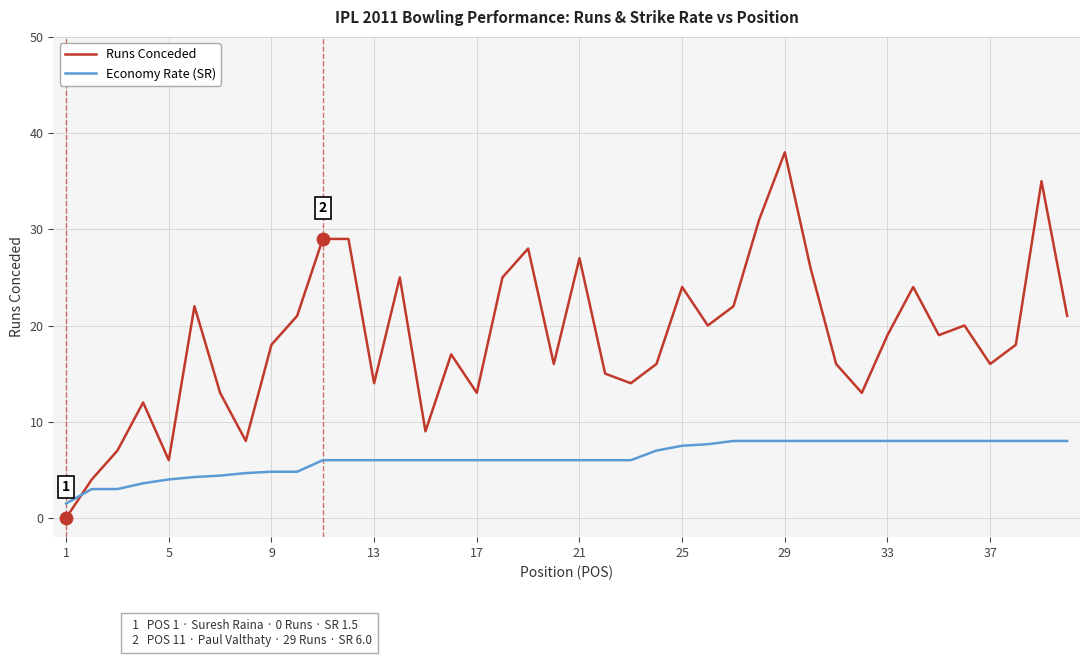

What are all the series names shown in the legend?

Runs Conceded, Economy Rate (SR)